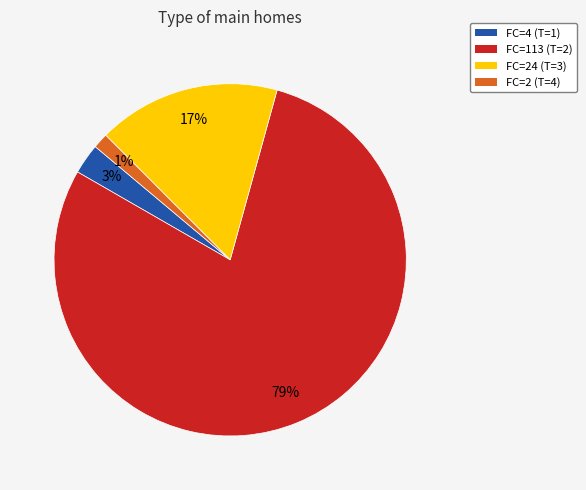

To the nearest percent, what is the average slice percentage?

25%